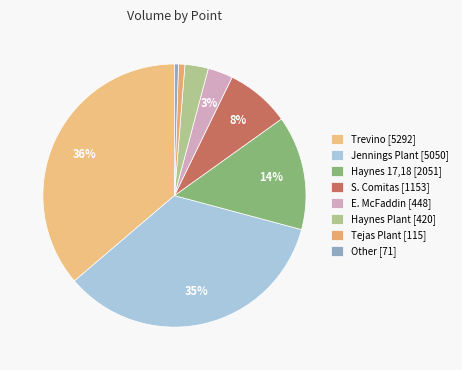

How many segments does this pie chart have?

8